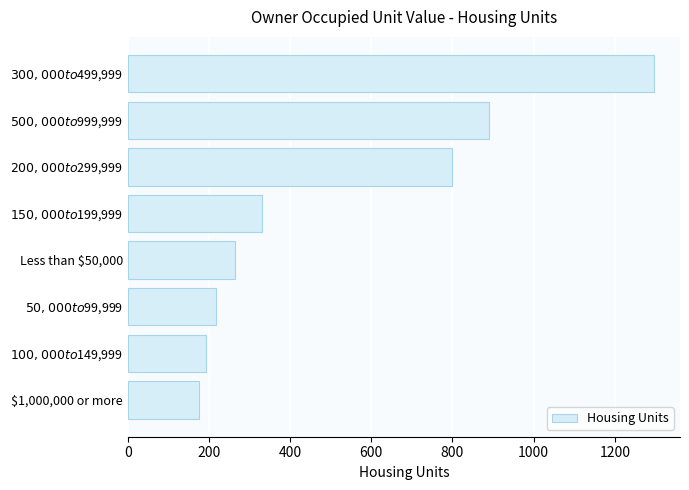

True or false: the data shows 359 at Less than $50,000.

False